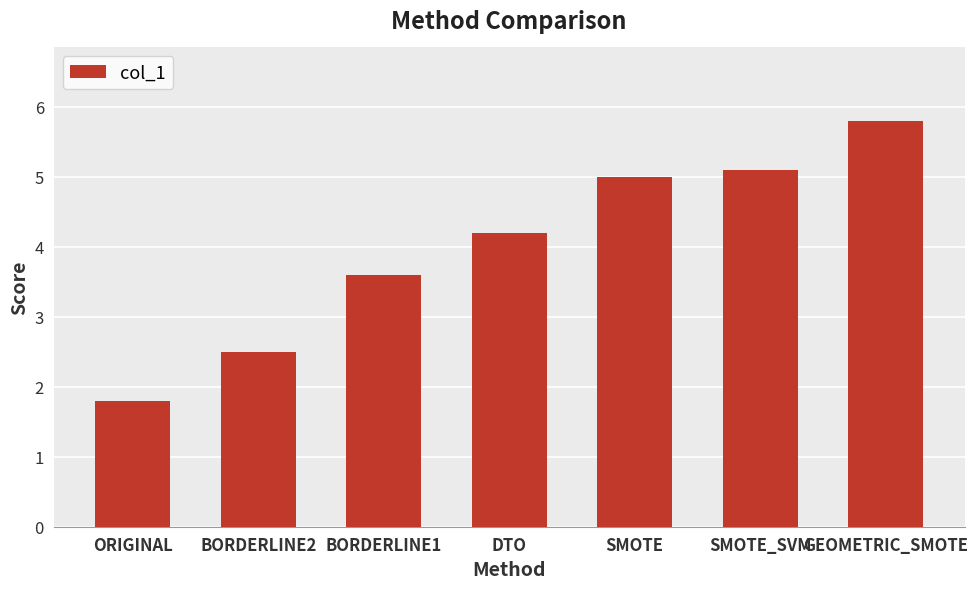

What is the maximum value shown in the chart?

5.8